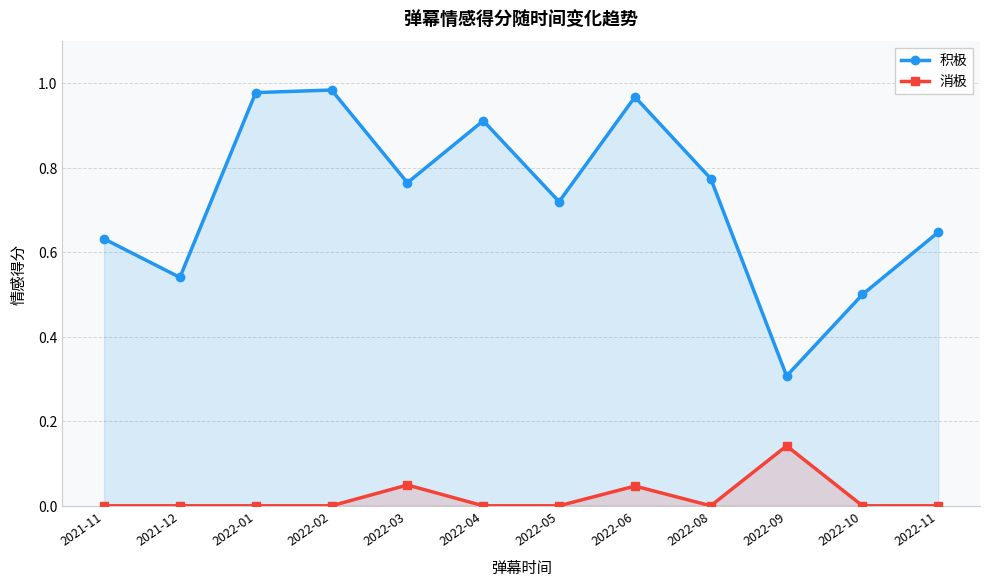

True or false: 消极 and 积极 cross at least once.

False